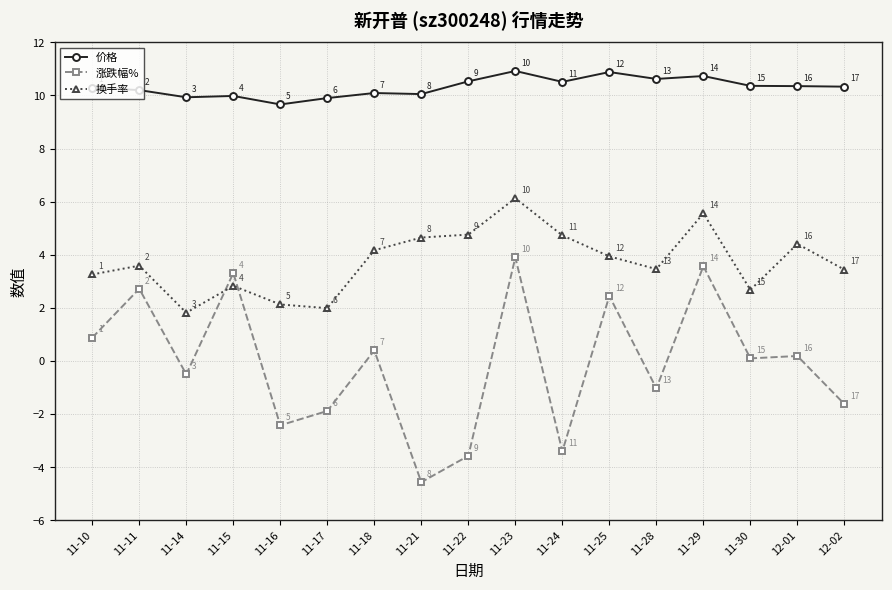

Count the number of data series in this chart.

3